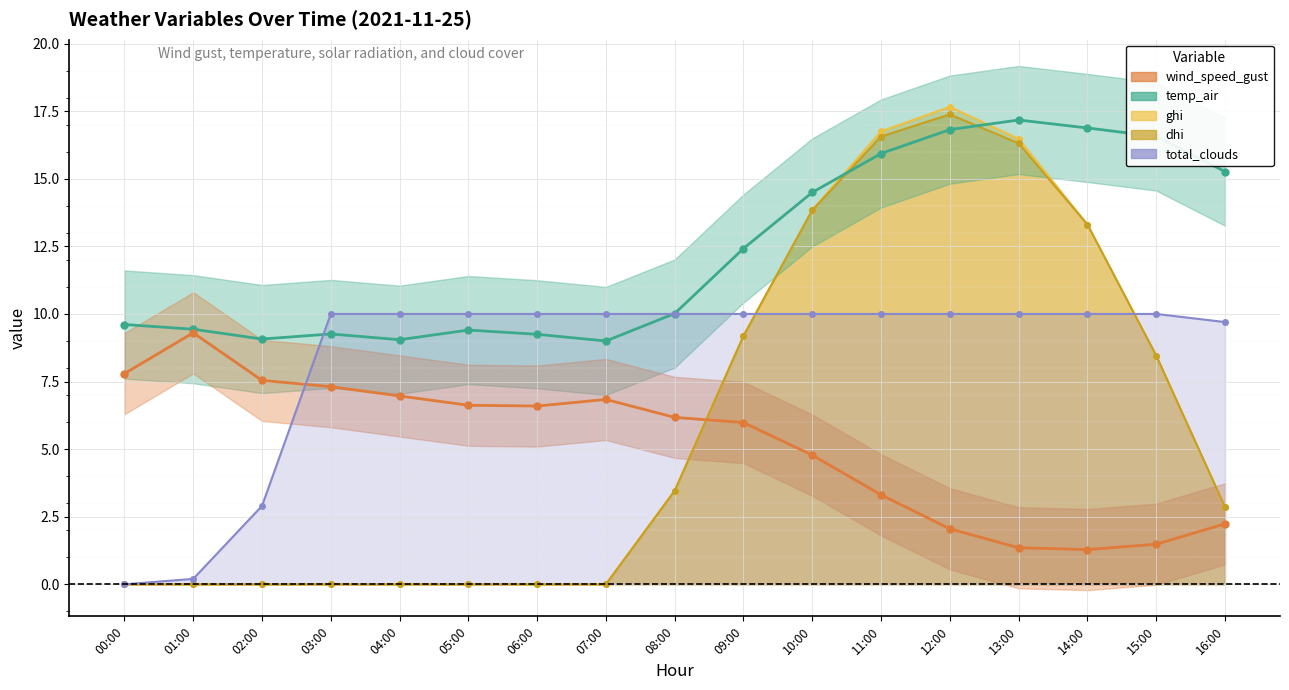

What is the sum of all wind_speed_gust values?

87.6